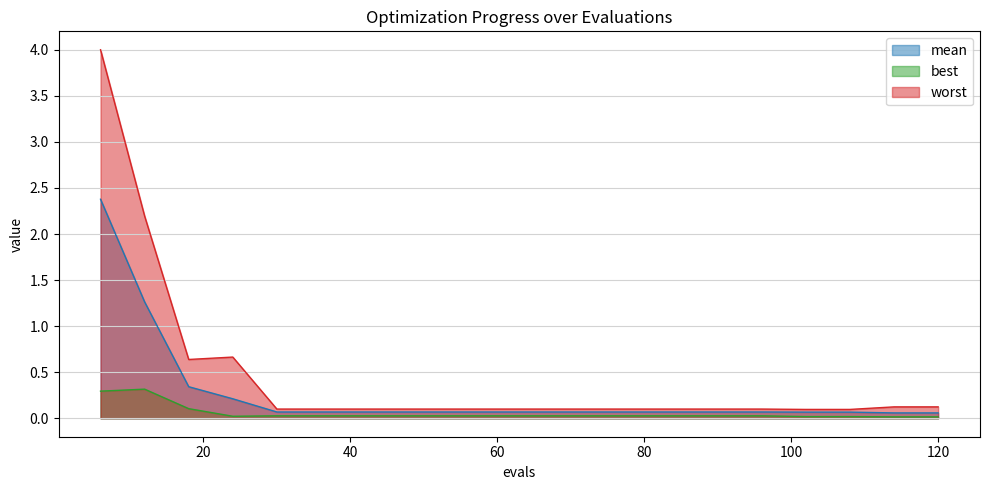

True or false: mean and best intersect in this chart.

False